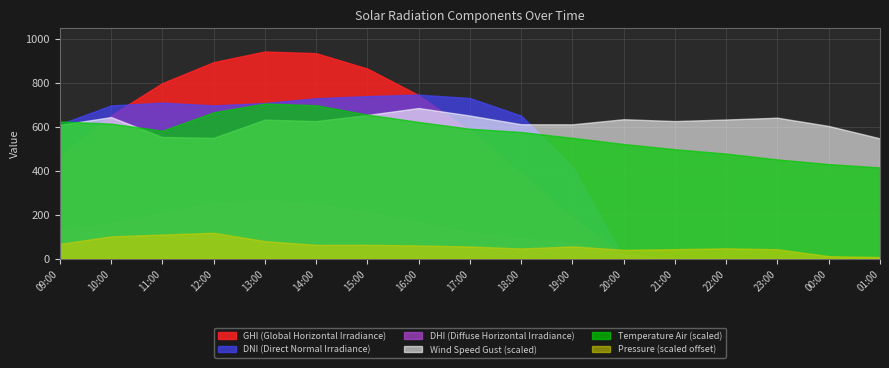

Rank the series by their maximum value, from lowest to highest.

Pressure (scaled offset), DHI (Diffuse Horizontal Irradiance), Wind Speed Gust (scaled), Temperature Air (scaled), DNI (Direct Normal Irradiance), GHI (Global Horizontal Irradiance)